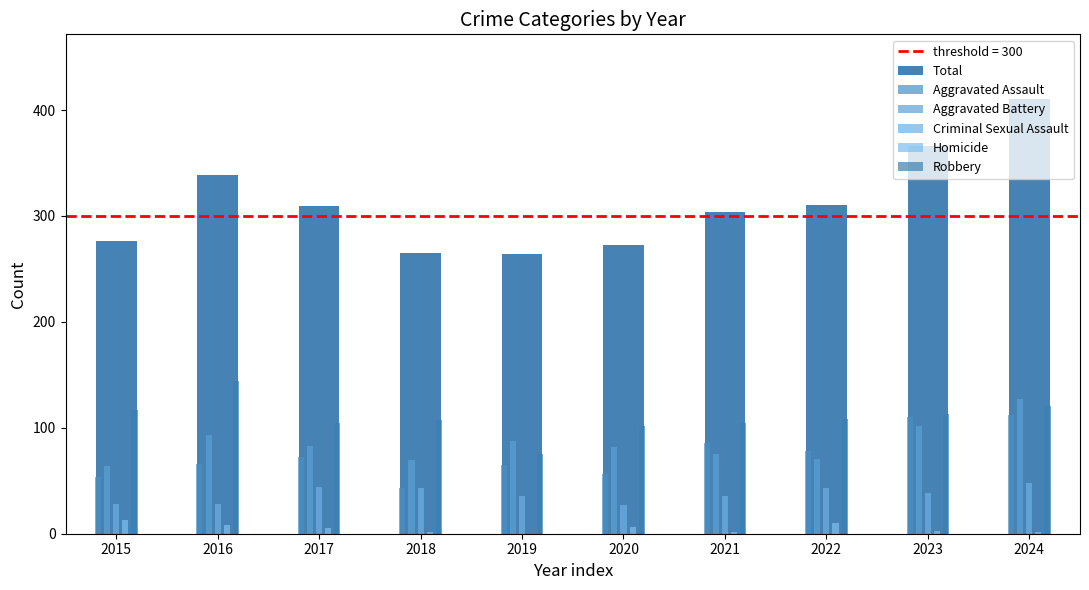

What is the sum of the Homicide values at 2016 and 2020?

14